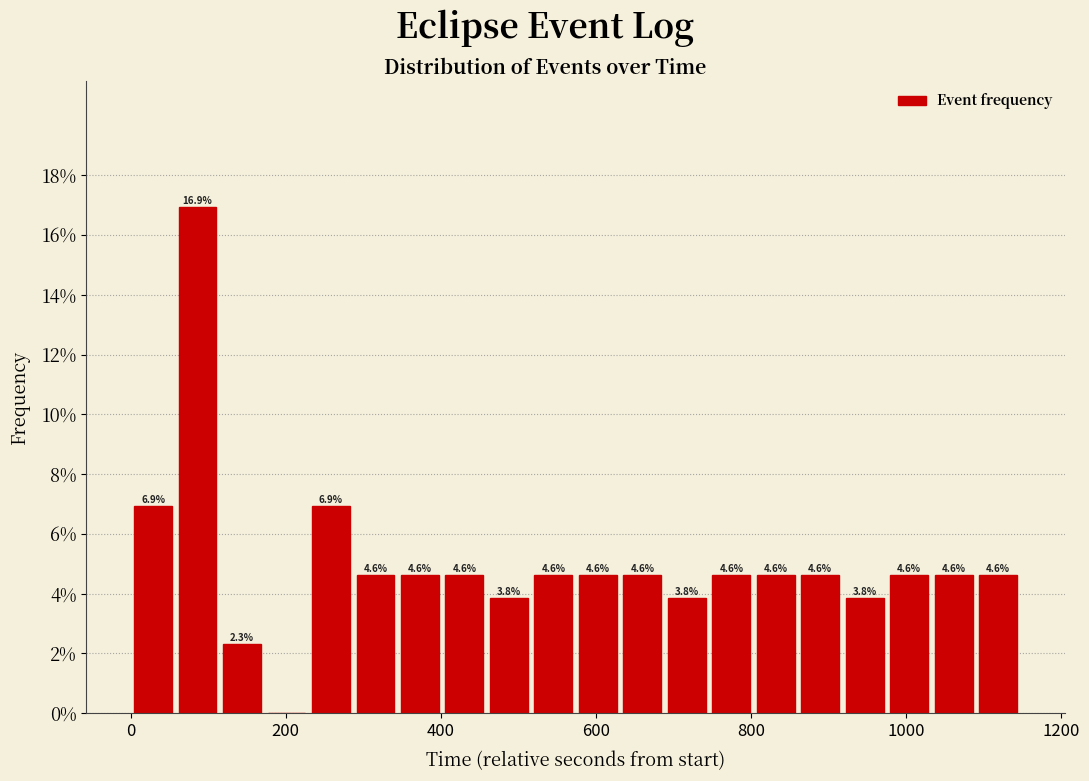

Around what value on the x-axis is the tallest bar? Give the approximate position of its centre, as read against the axis.

80